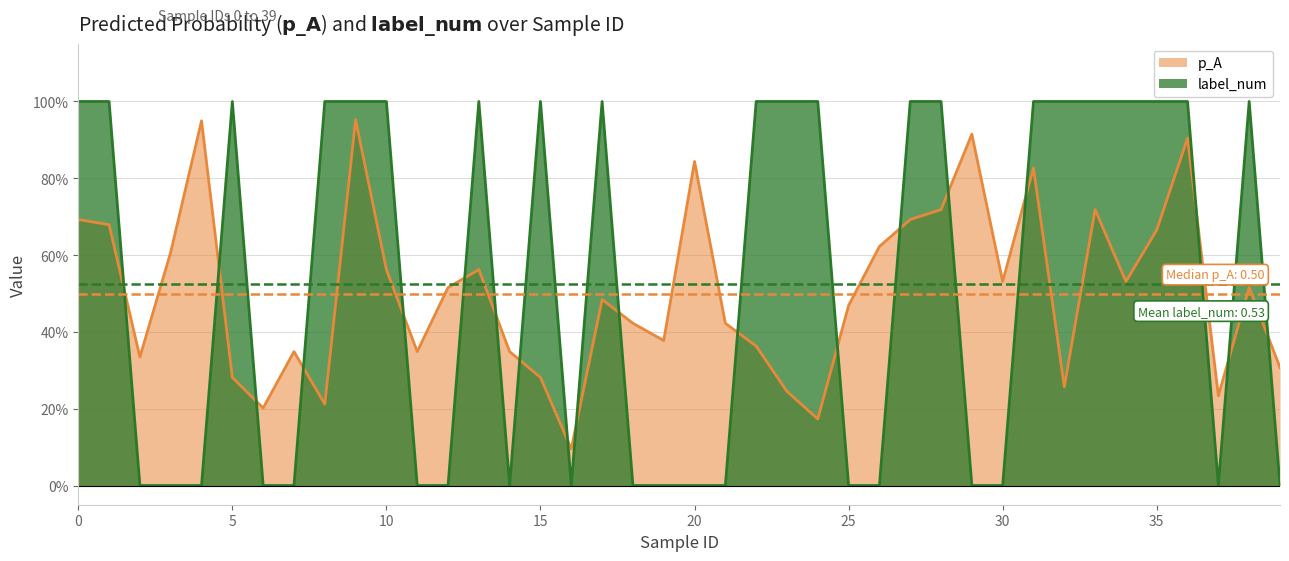

Between which two adjacent categories do p_A and label_num first intersect?

1 and 2